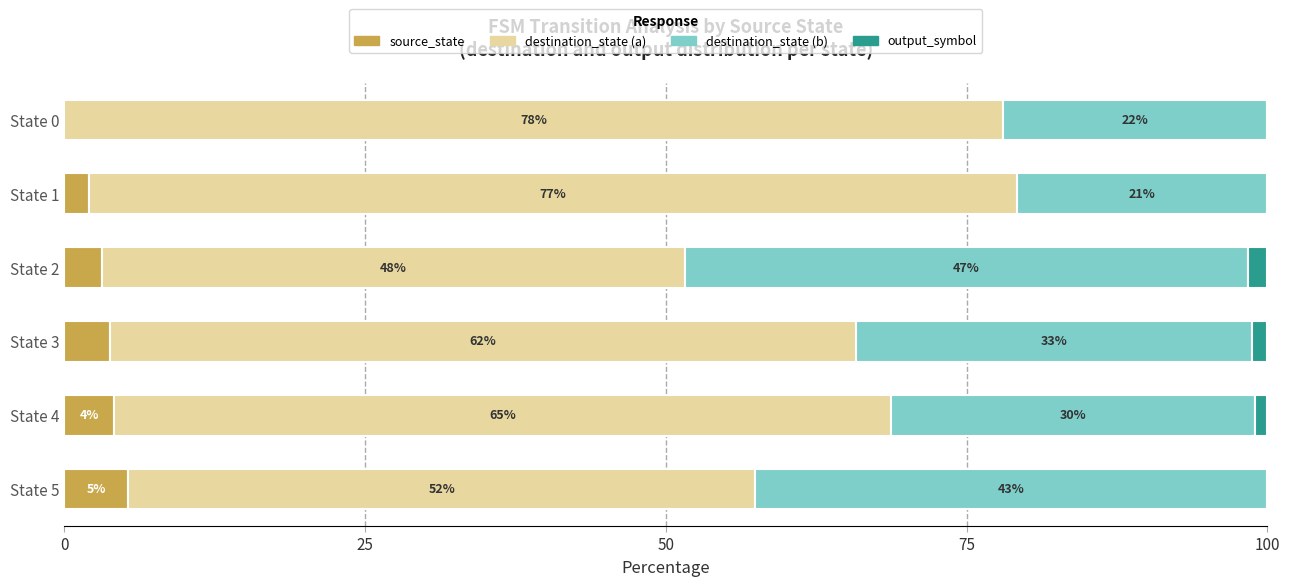

How many data points in source_state are above 3?

4